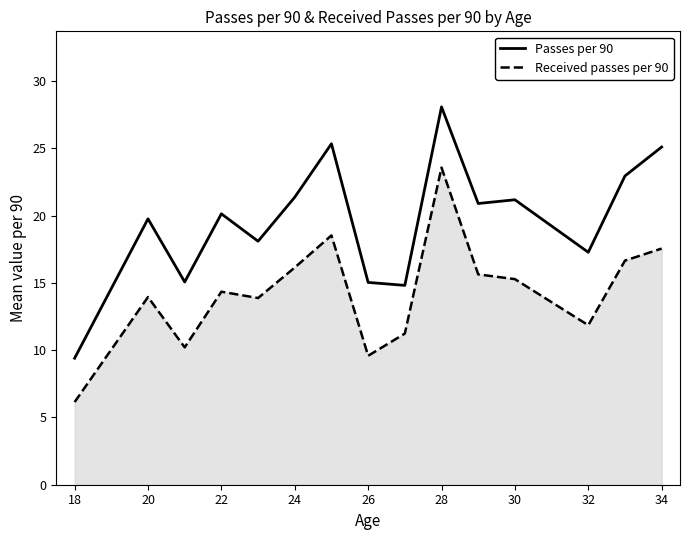

What is the smallest value displayed?

6.1